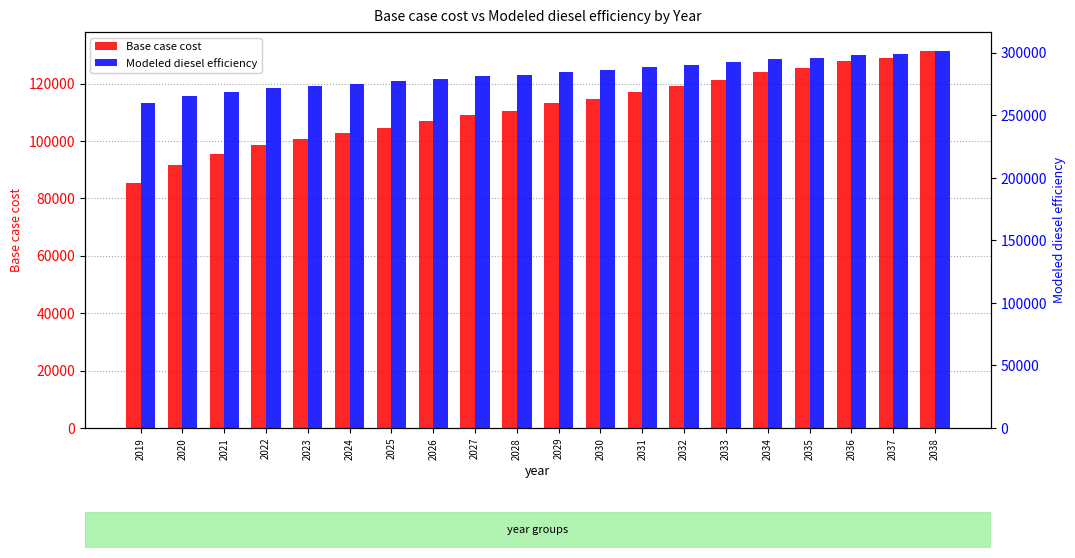

What is the highest value of the Modeled diesel efficiency series?

301599.5